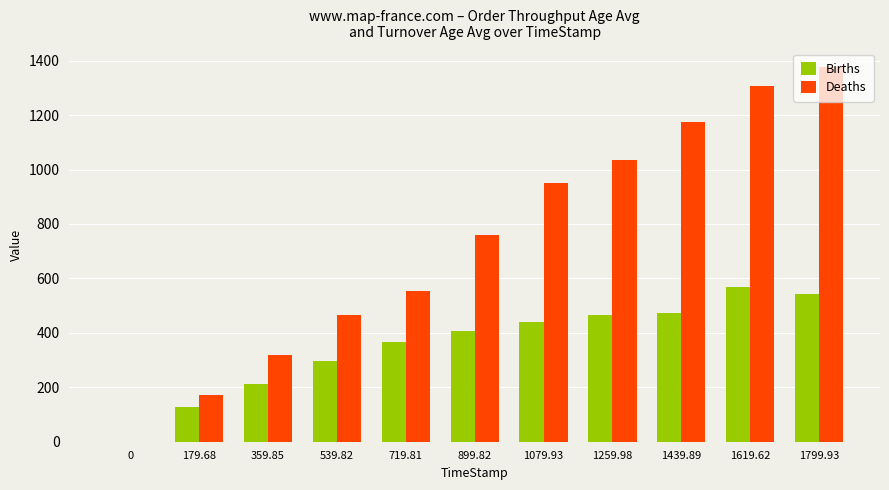

Which series has the widest spread of values?

Deaths